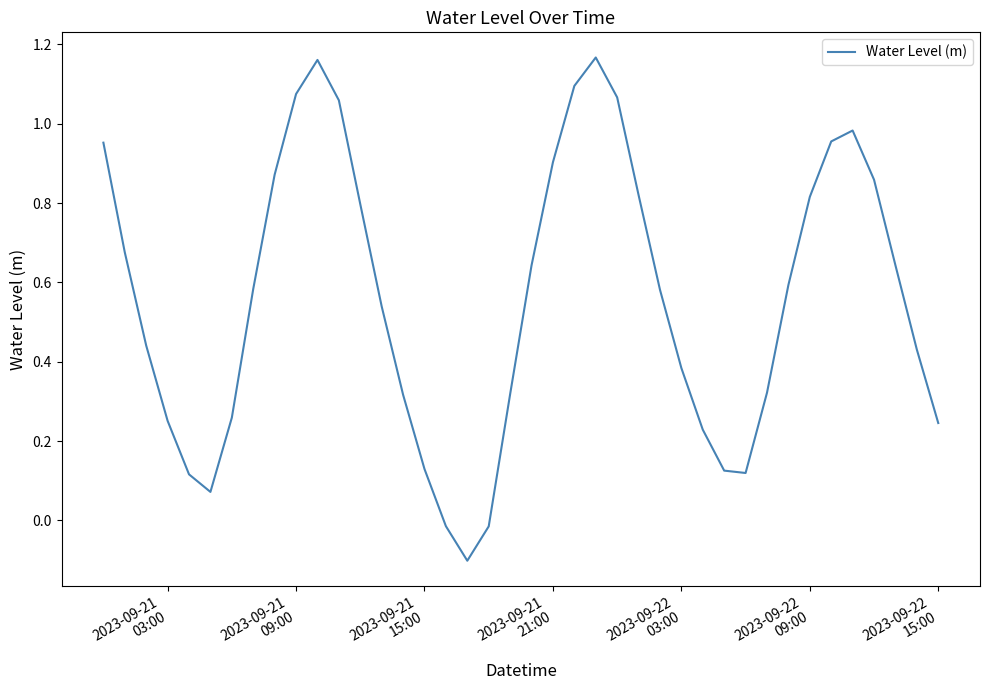

How many lines are shown in the chart?

1